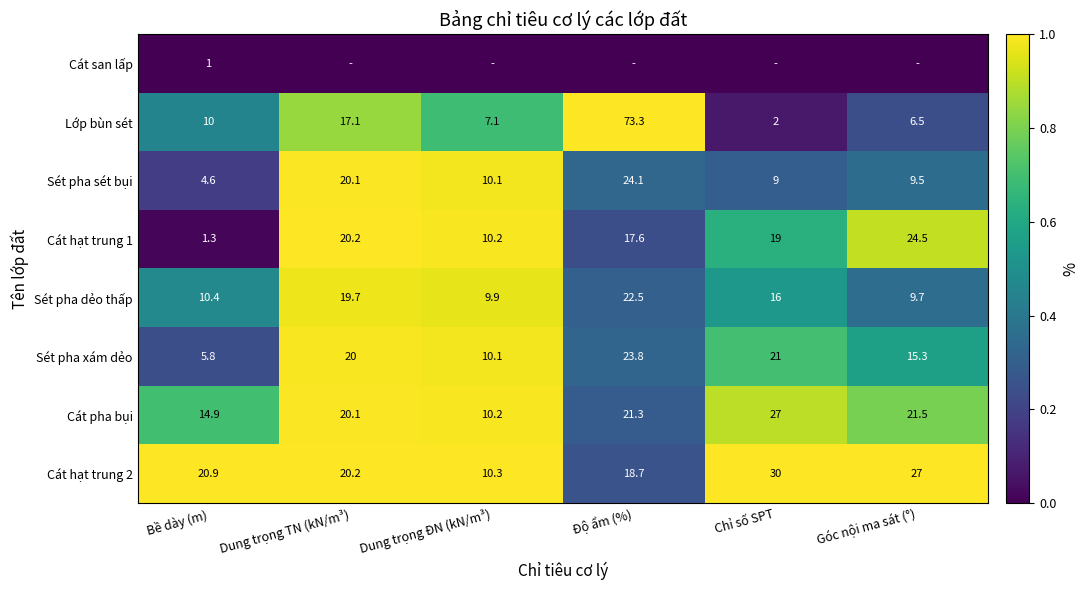

What value does the Cát hạt trung 2 series have at Dung trọng TN (kN/m³)?

20.2